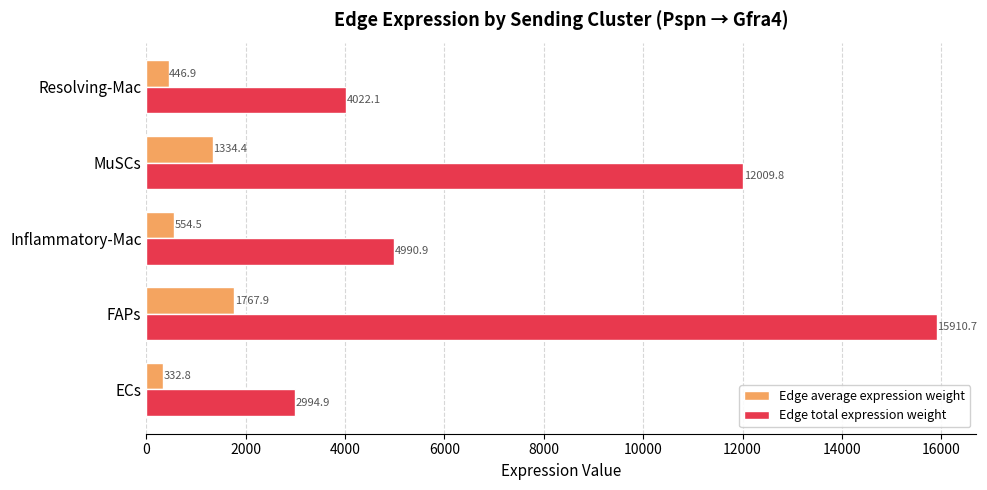

The Edge total expression weight series shows 1971.6 at Resolving-Mac. True or false?

False